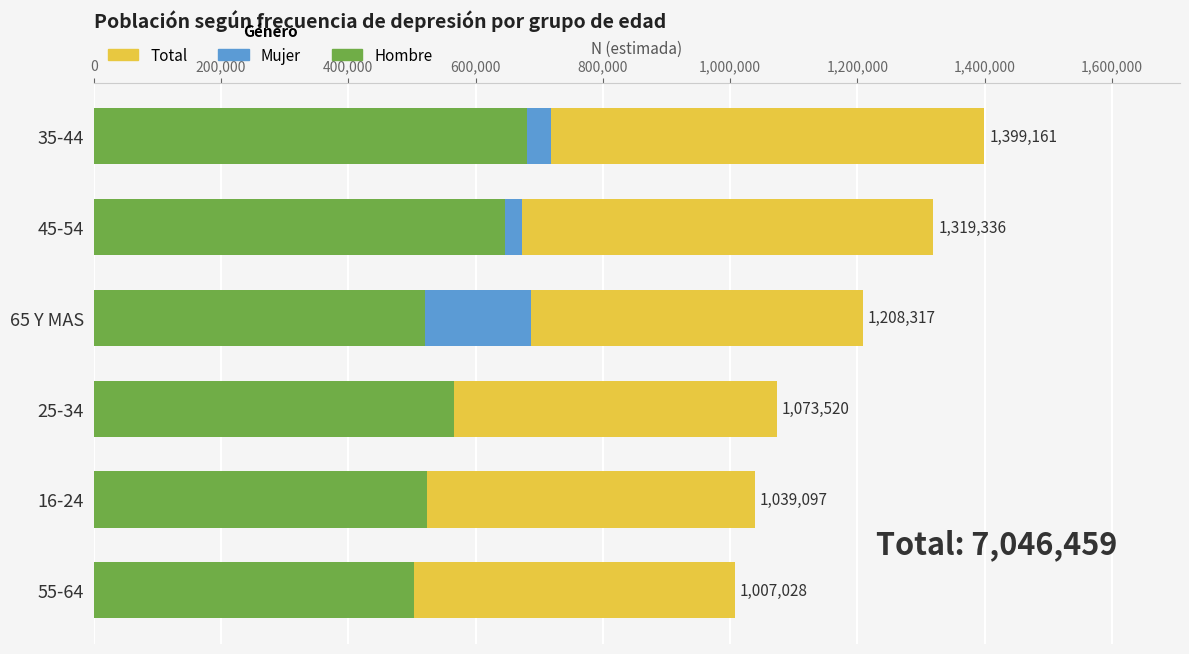

What is the difference between the second highest and second lowest values in the Hombre series?

125439